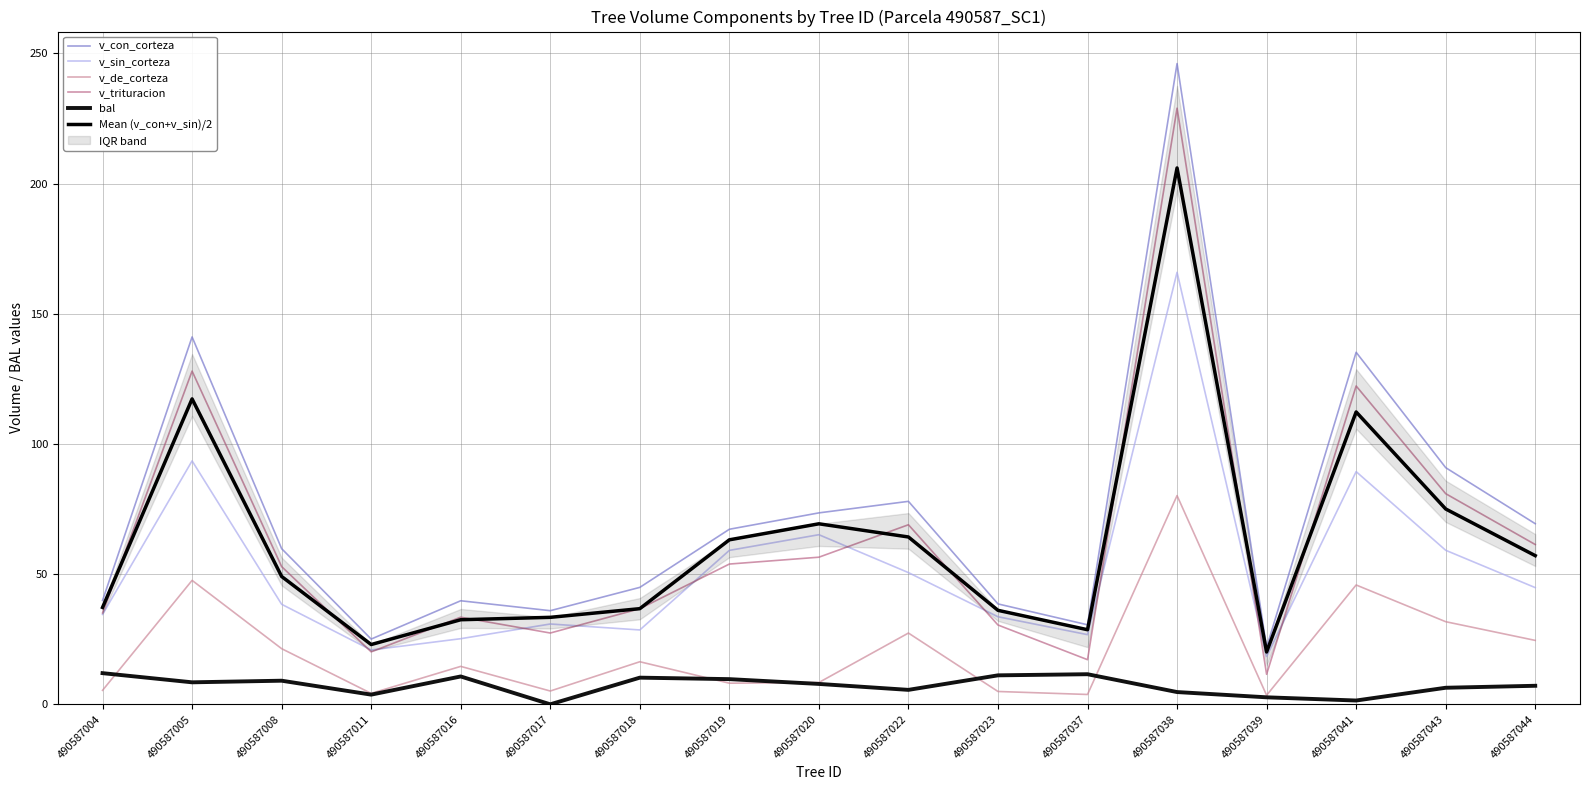

The value of v_trituracion at 490587020 is 88.6. True or false?

False